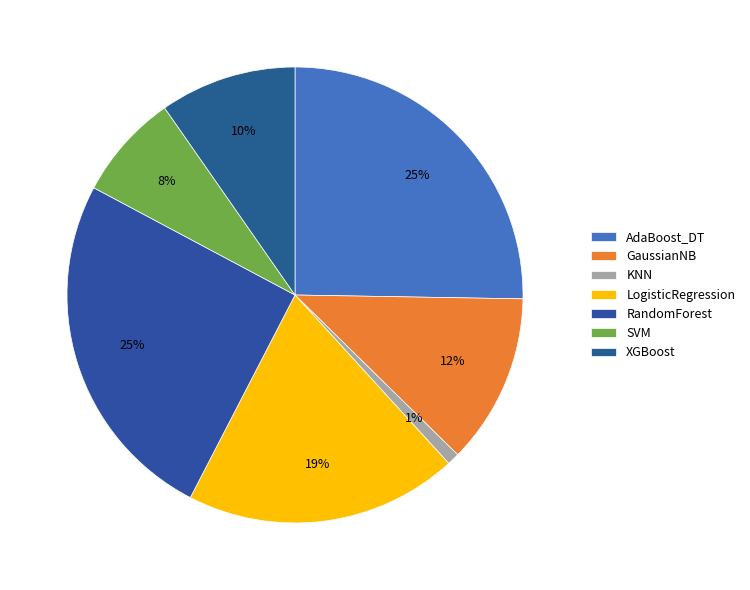

How many segments does this pie chart have?

7